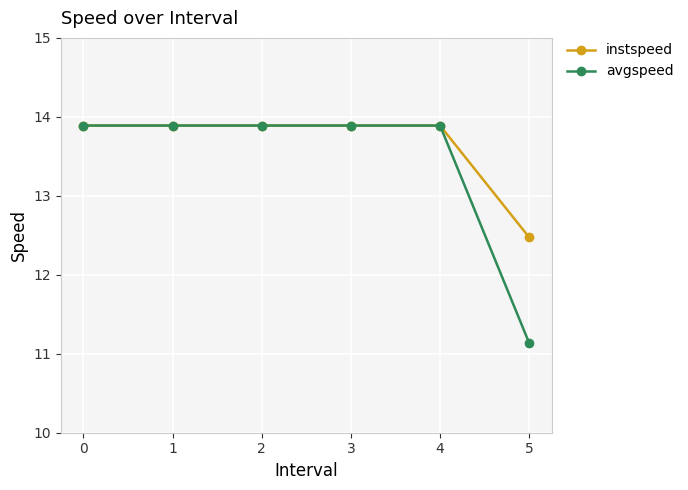

What is the smallest value displayed?

11.1